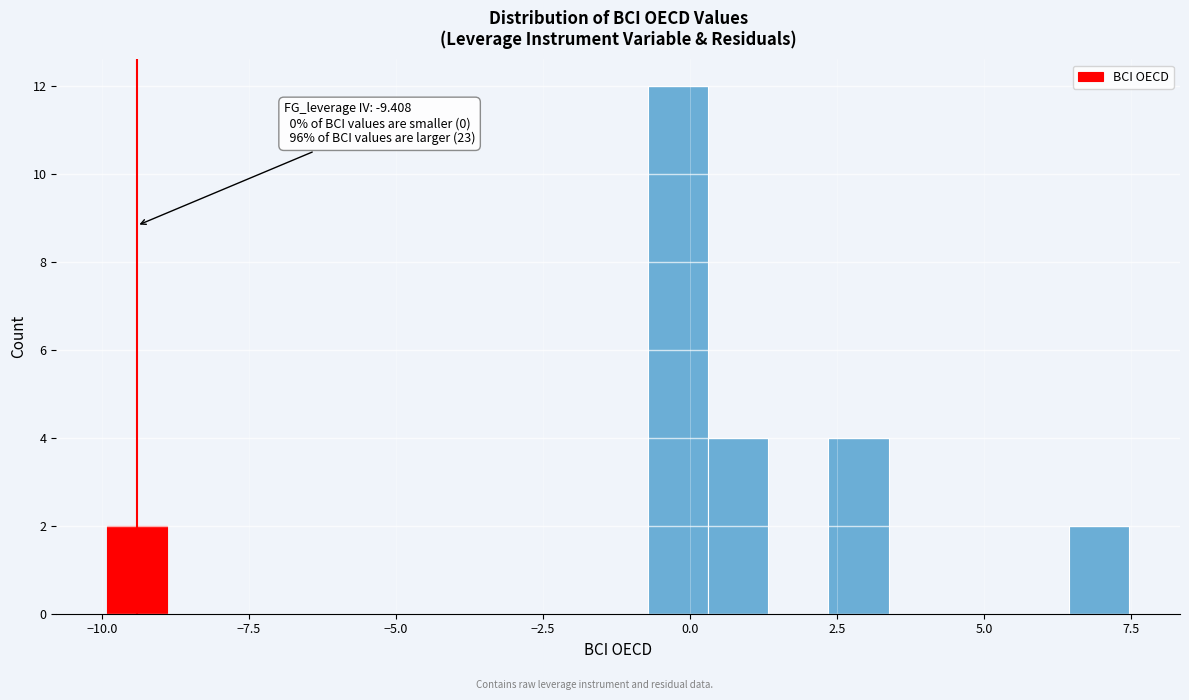

Around what value on the x-axis is the tallest bar? Give the approximate position of its centre, as read against the axis.

0.0